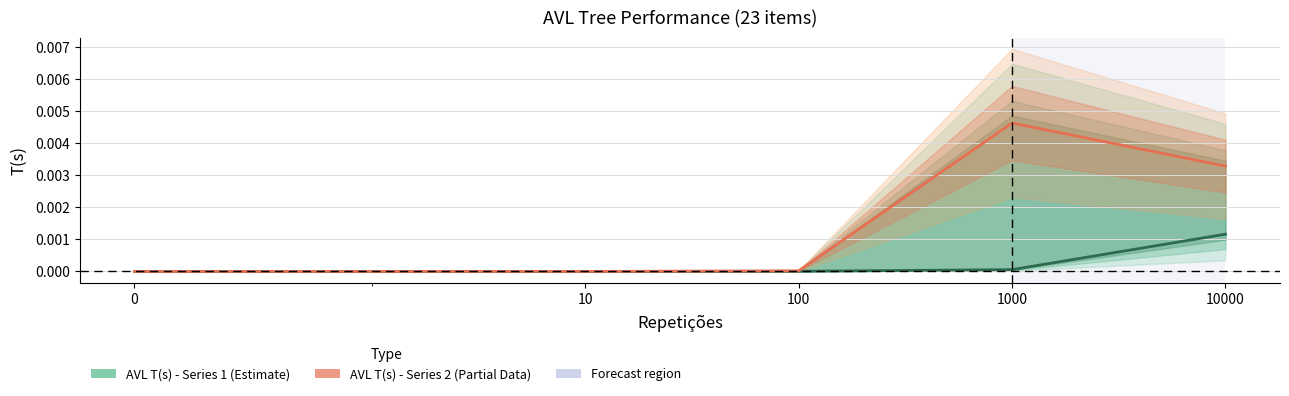

Which series has the widest spread of values?

AVL T(s) - Series 2